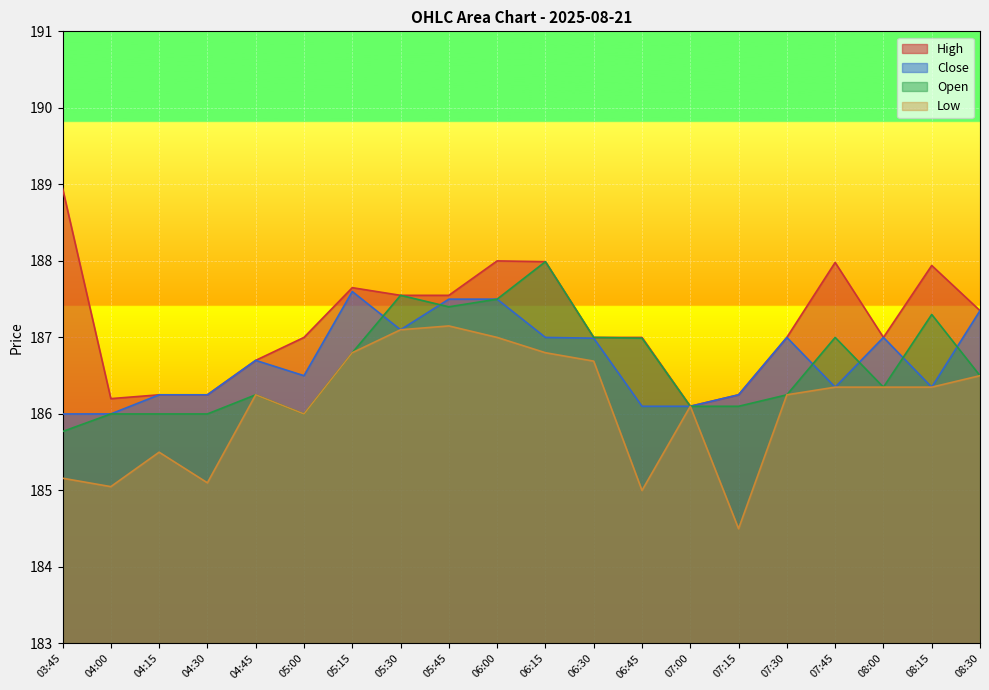

At which category does the chart reach its minimum across all series?

07:15